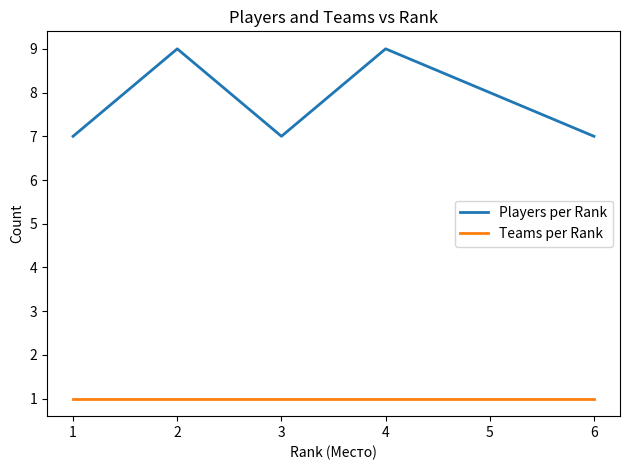

At how many categories does at least one series exceed 4?

6